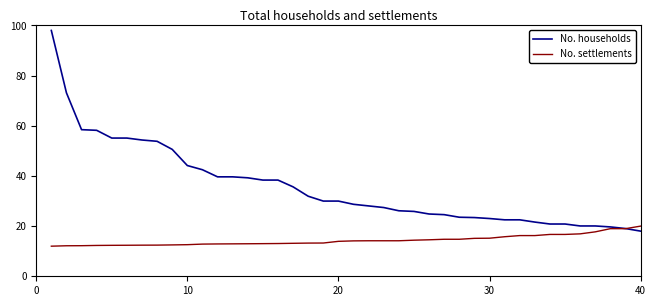

Which series has the widest spread of values?

No. households